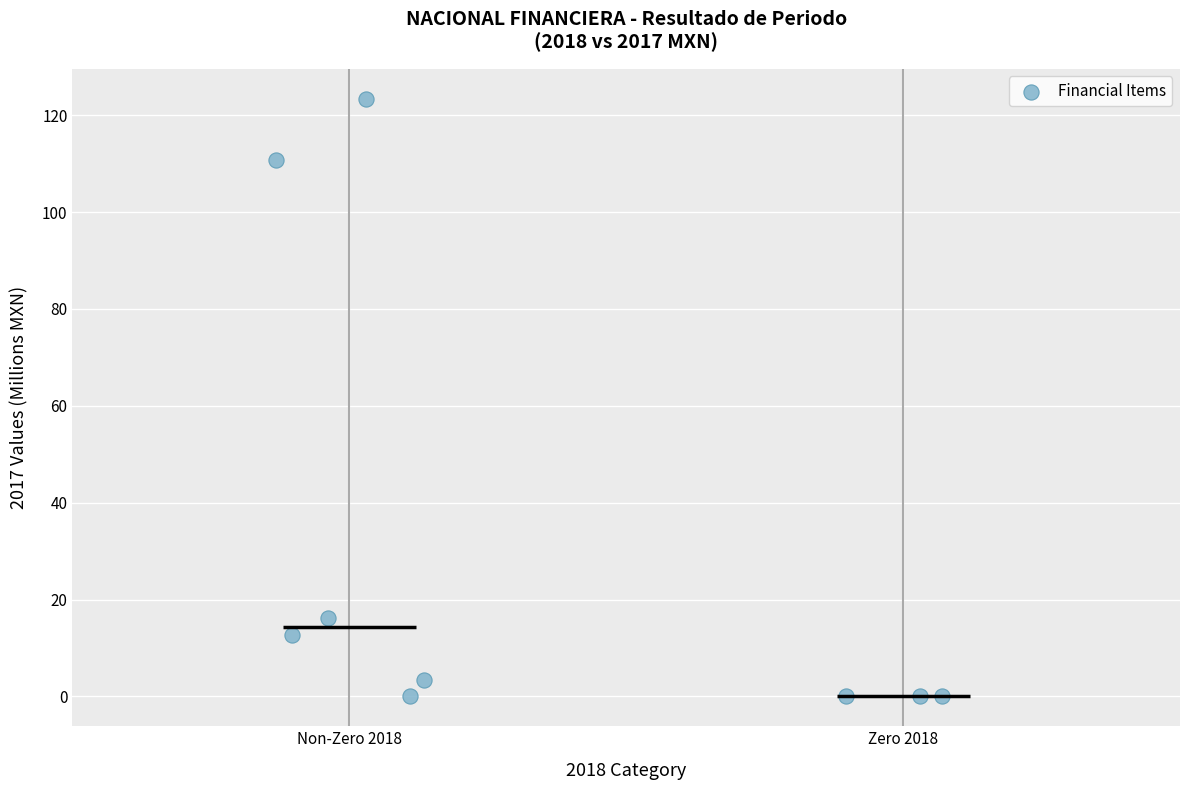

What is the range of Y values (max minus min)?

123.4